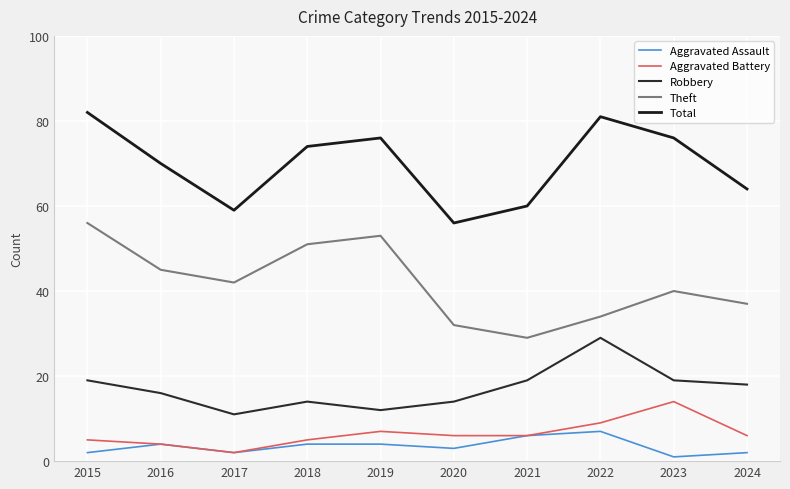

Which category has the lowest value across all series?

2023